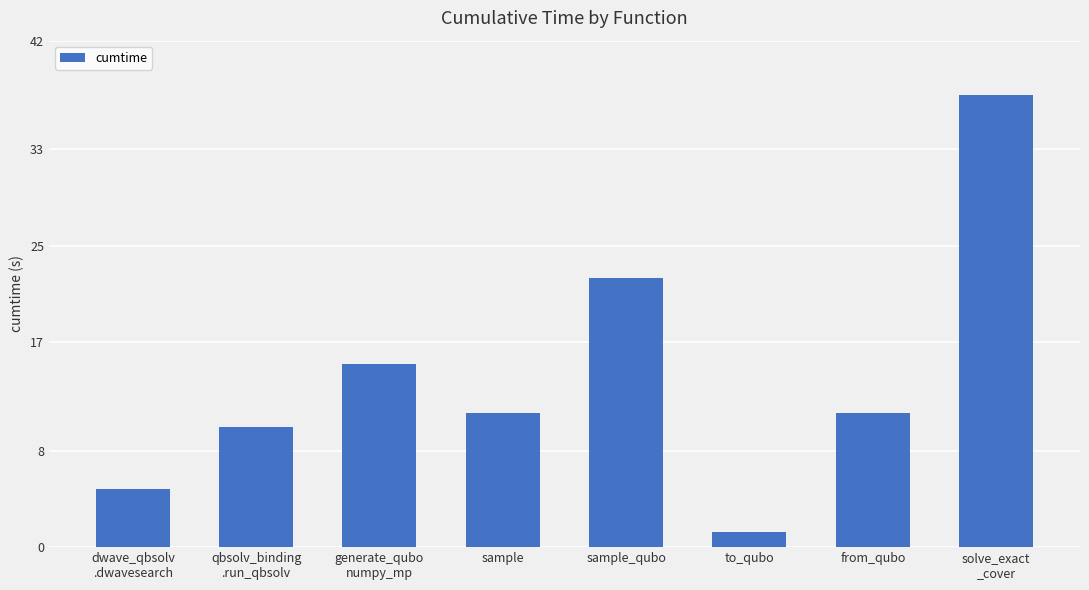

True or false: the data shows 38.2 at sample_qubo.

False